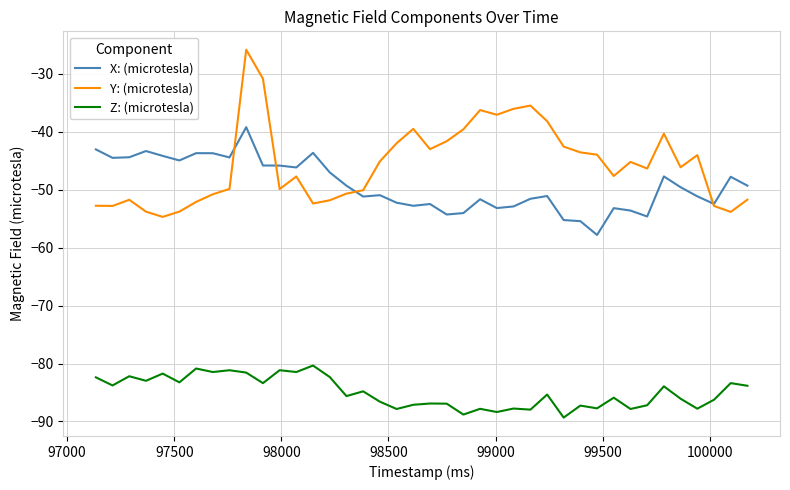

Which series has the widest spread of values?

Y: (microtesla)